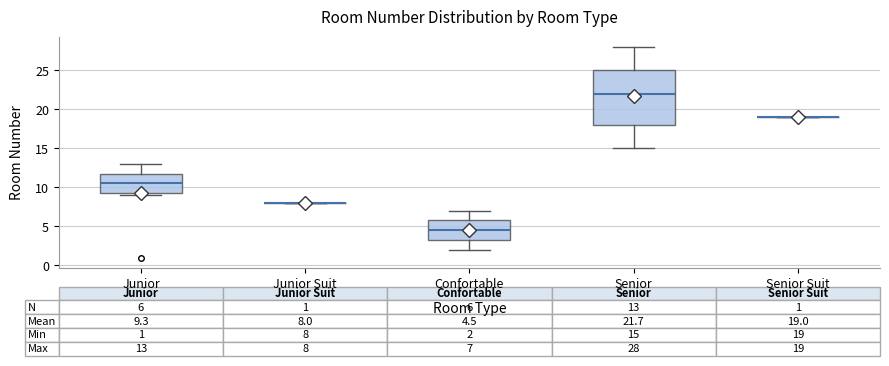

Which box is the tallest, from its lower edge to its upper edge?

Senior